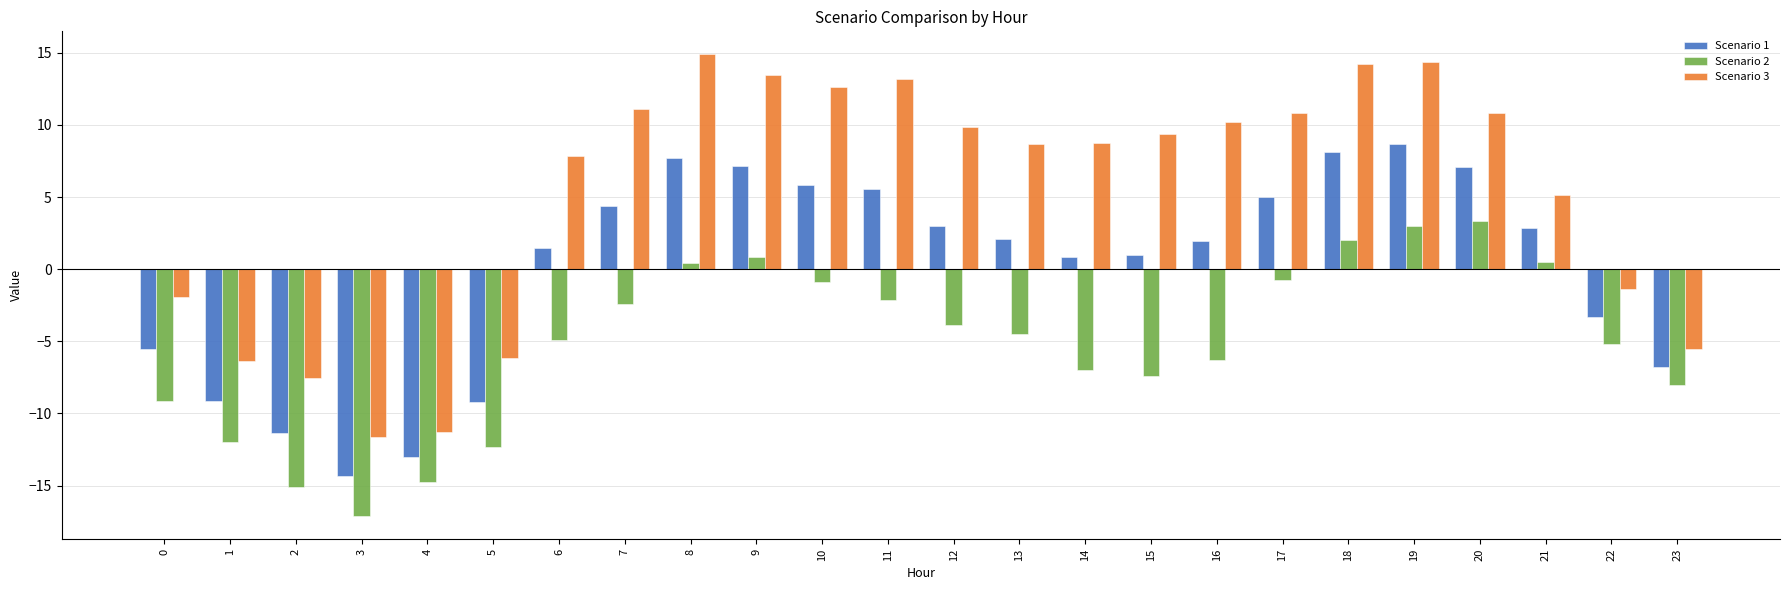

How many distinct data groups are displayed?

3